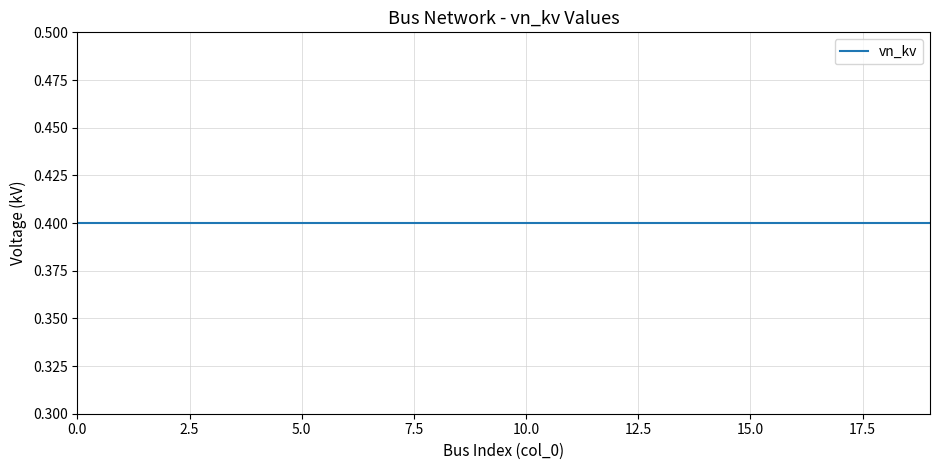

Which has a higher value, 13 or 1?

13